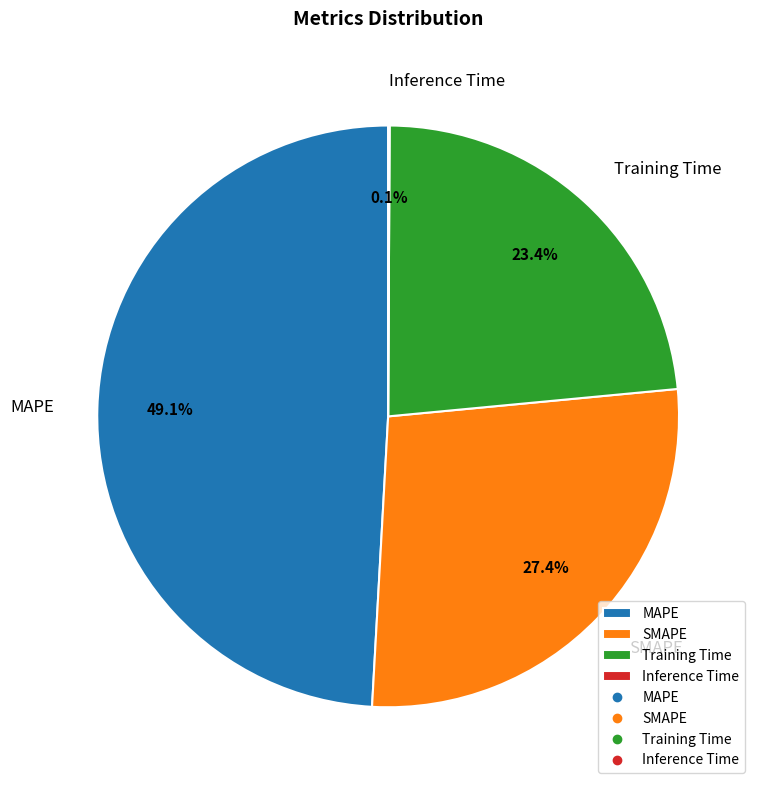

How much of the chart is everything except SMAPE?

72.6%